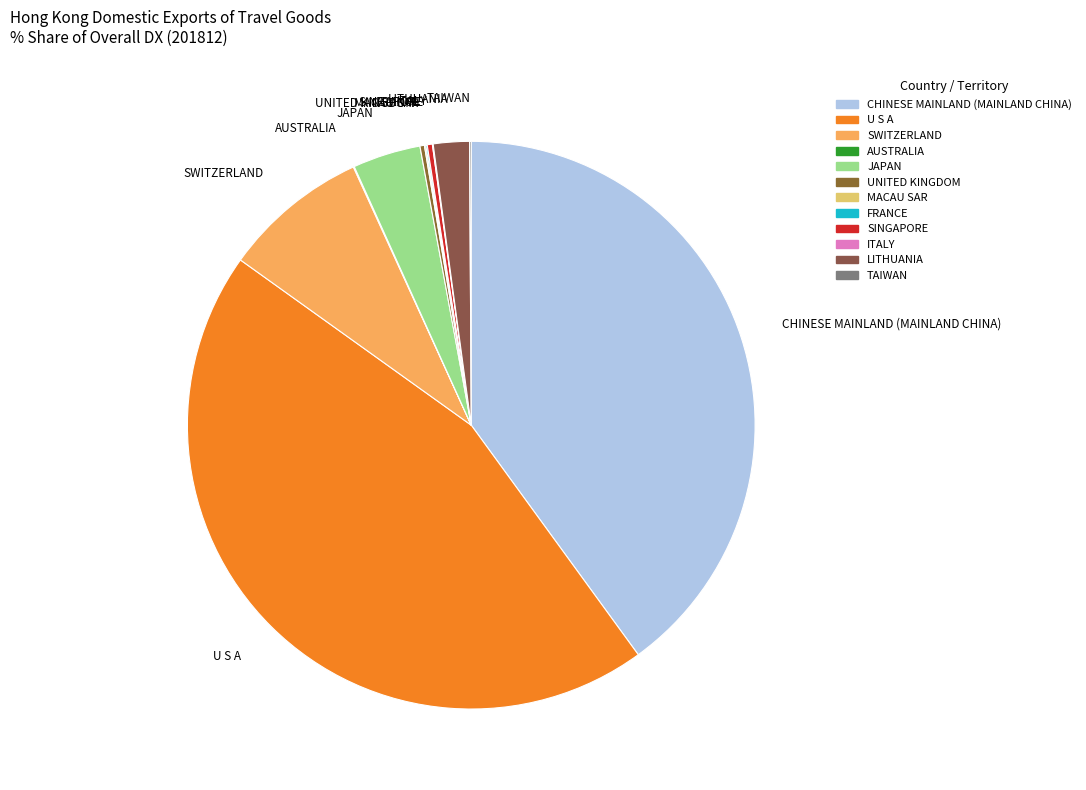

Is it true that SINGAPORE is 0% of the pie?

True